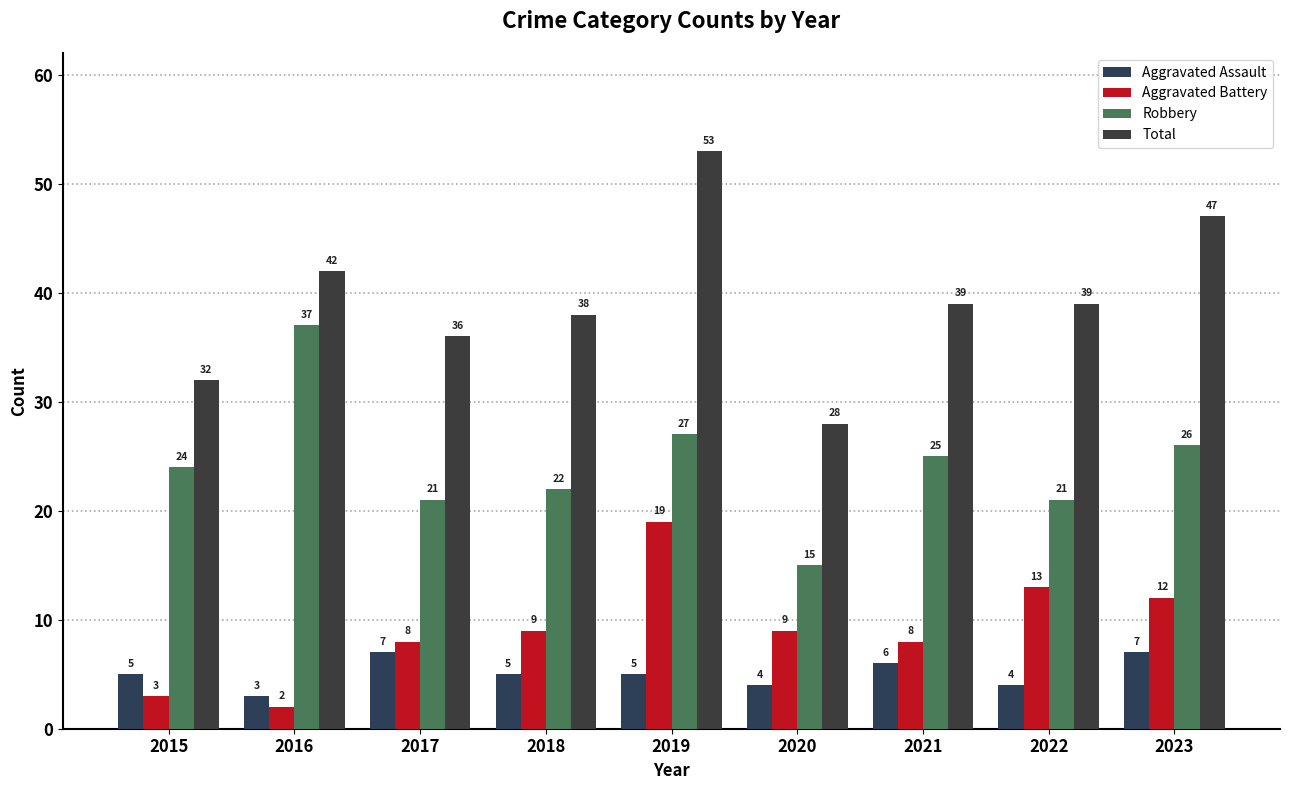

What are all the series names shown in the legend?

Aggravated Assault, Aggravated Battery, Robbery, Total